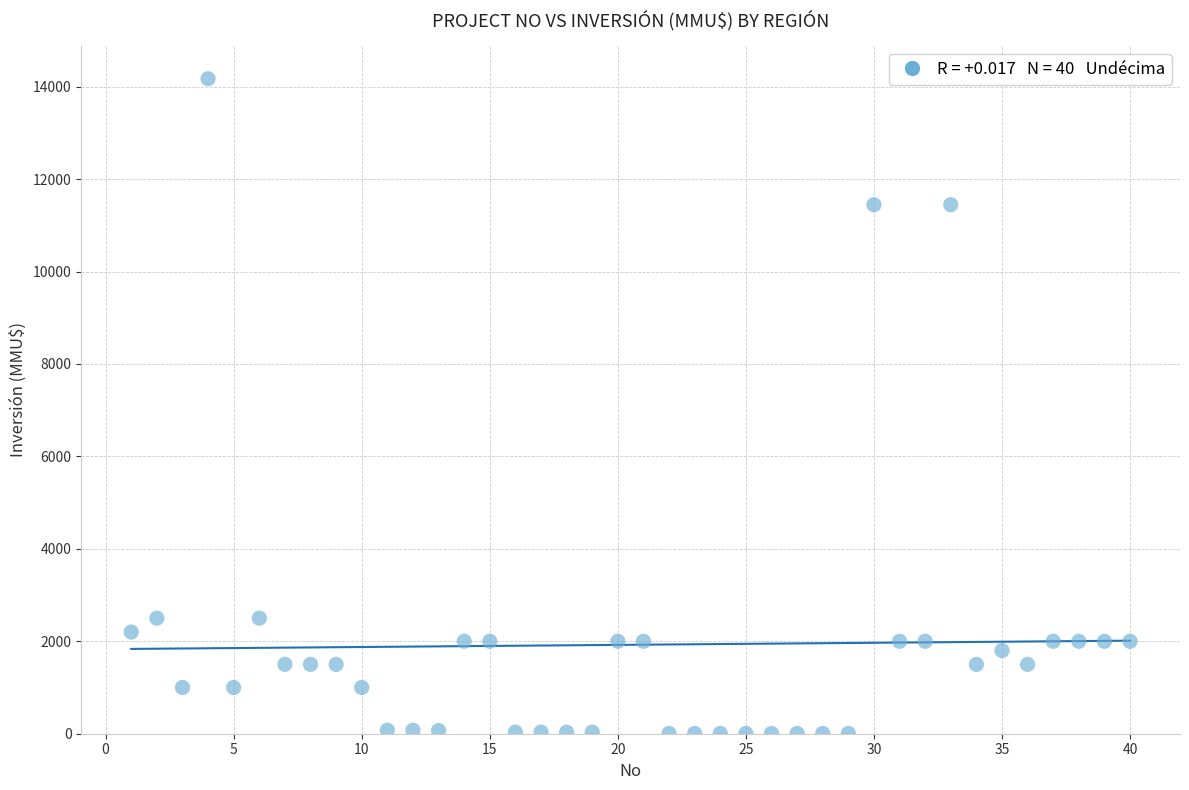

What is the range of Y values (max minus min)?

14165